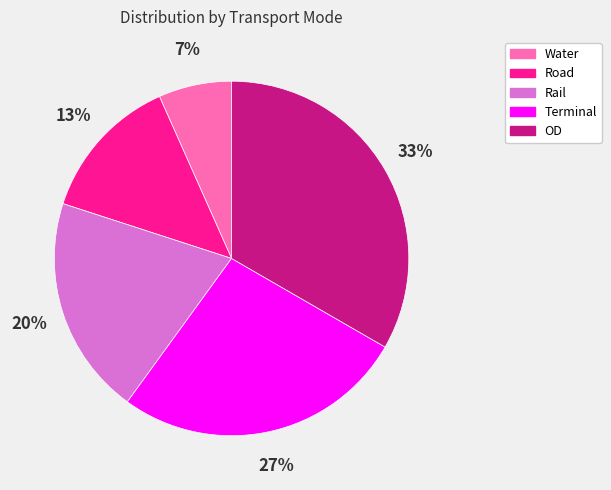

To the nearest percent, what percentage of the pie is Road?

13%